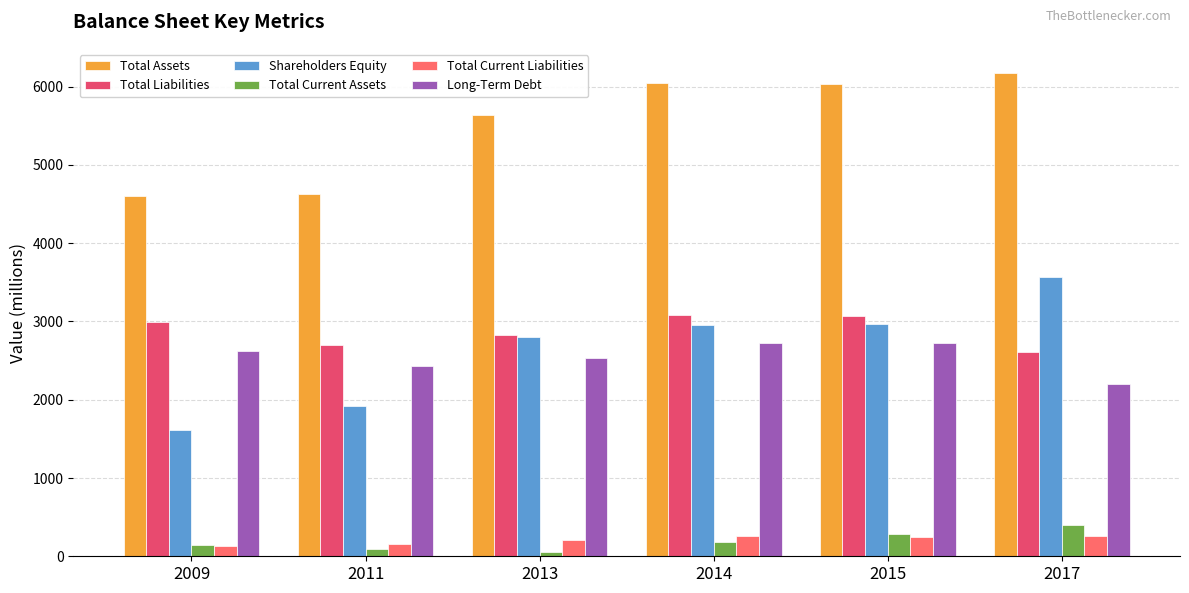

What is the sum of the Total Liabilities values at 2017 and 2015?

5677